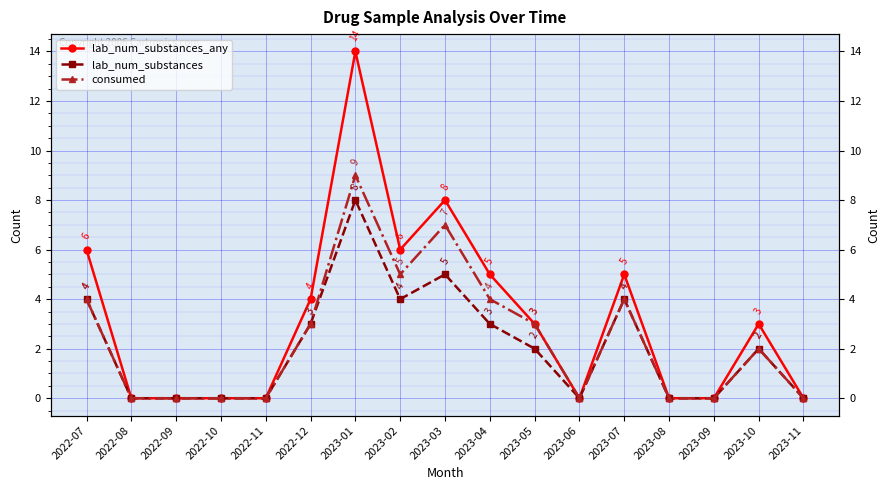

True or false: lab_num_substances and consumed cross at least once.

False